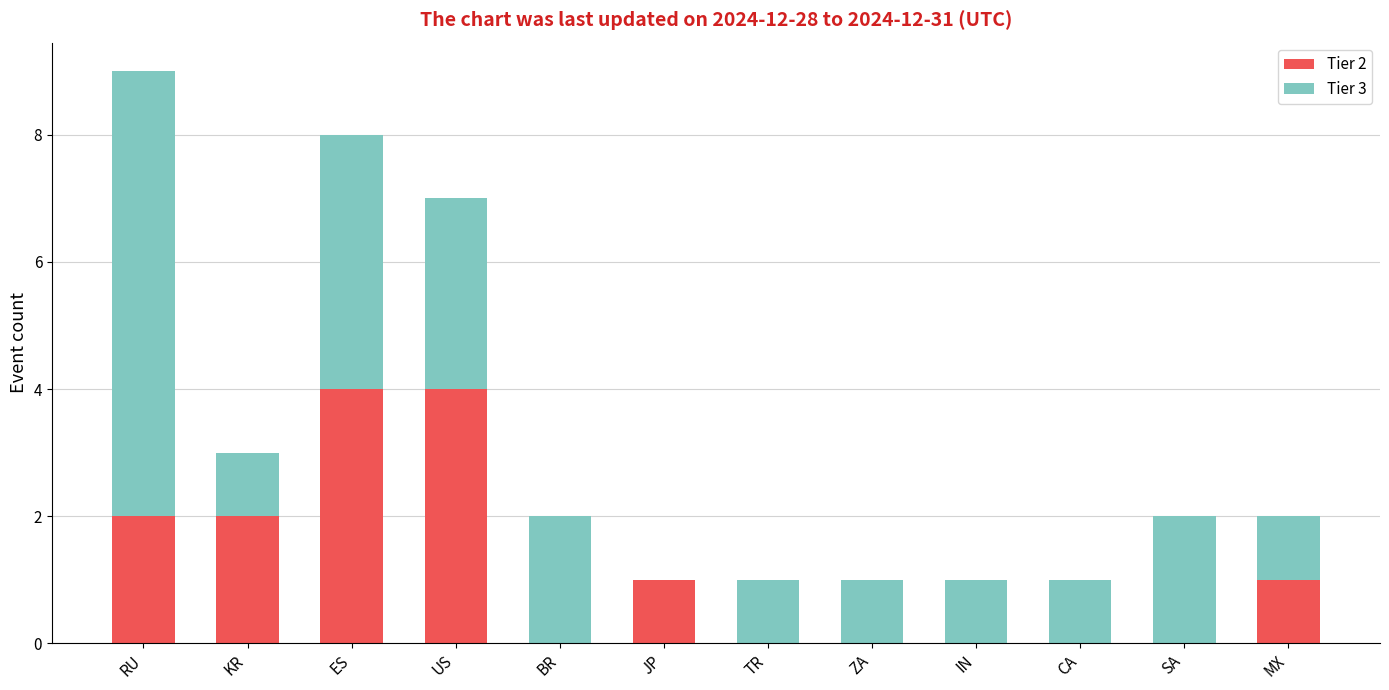

What is the total value across all series at CA?

1